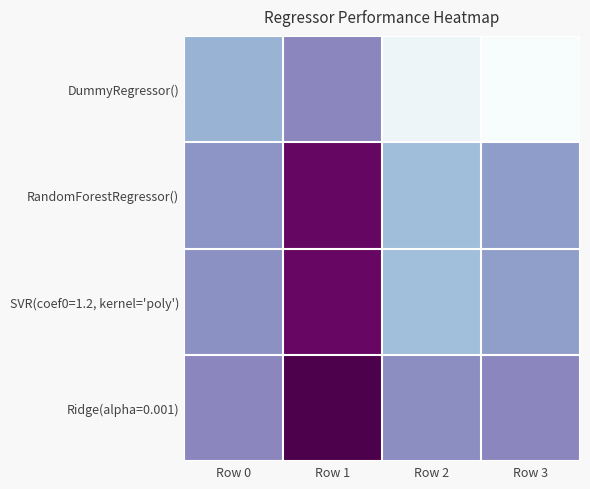

What is the total value across all series at Row 1?

2.7